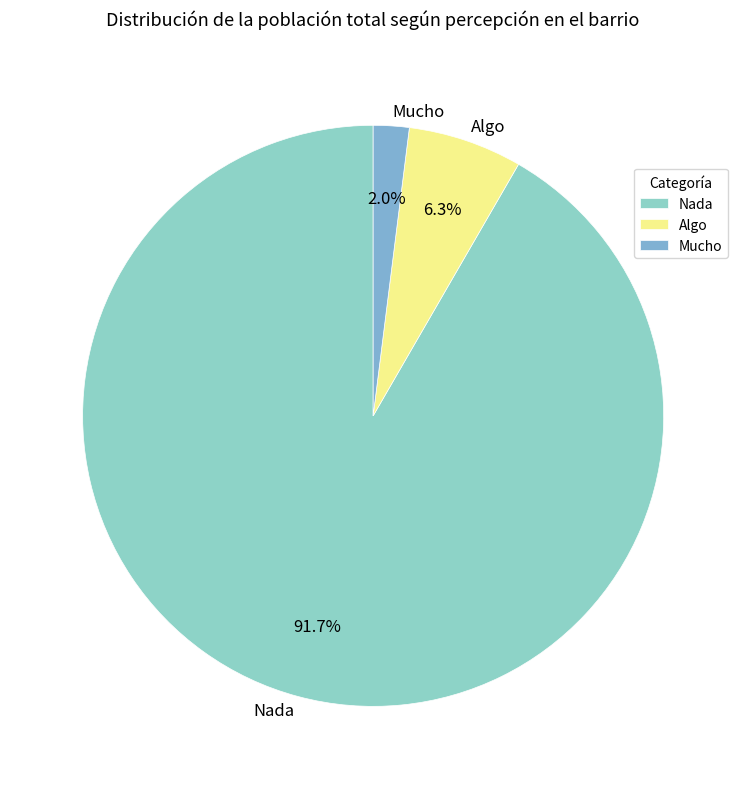

Is there a majority slice in this chart?

Yes